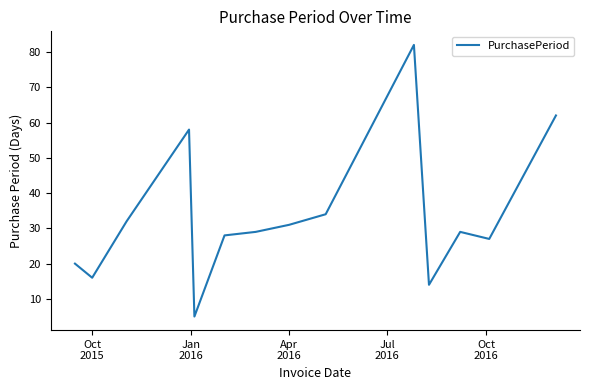

What is the difference between the maximum and minimum values?

77